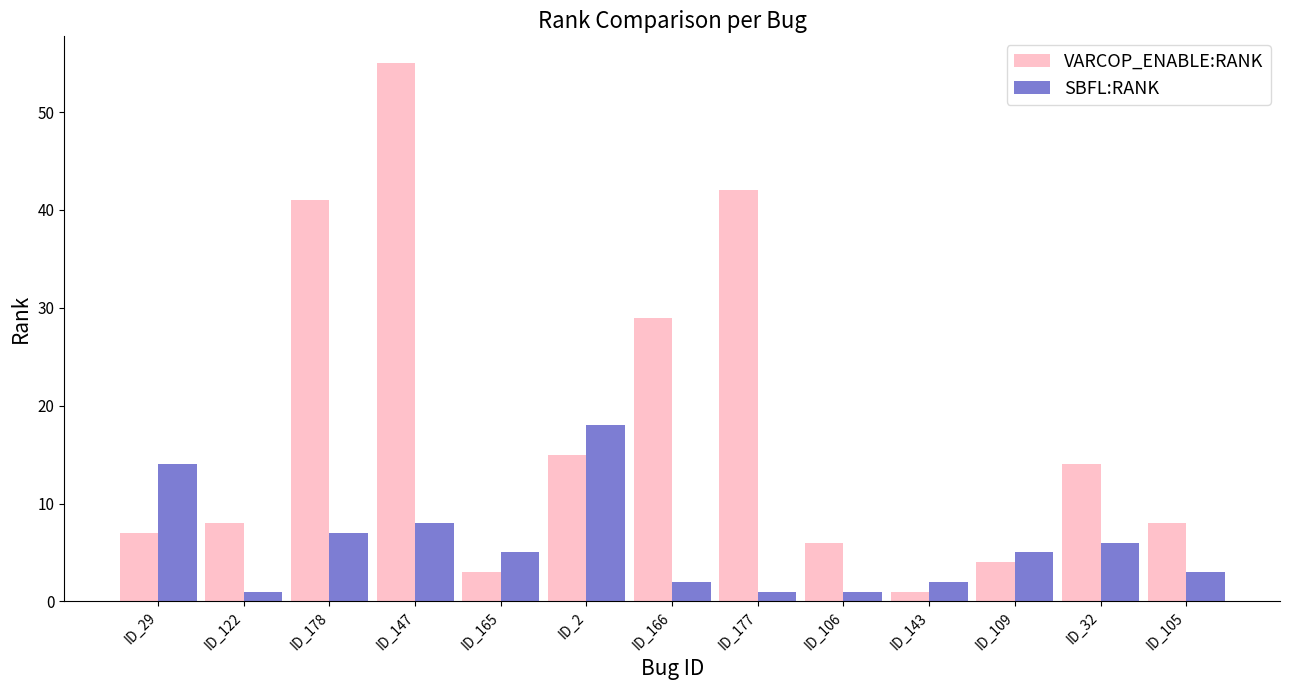

Does the chart contain any negative values?

No